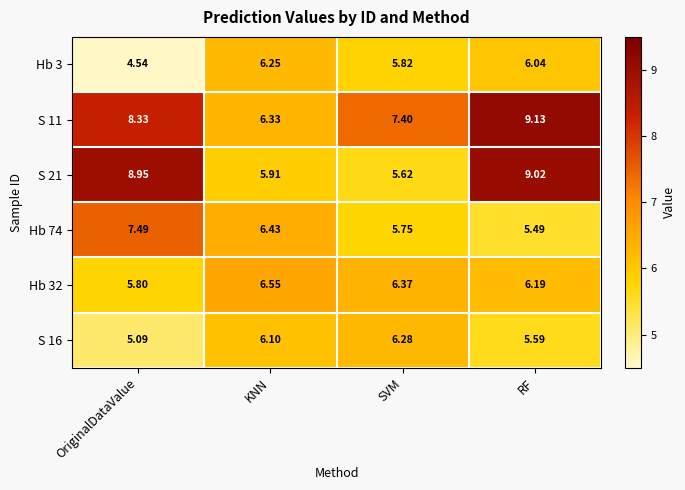

List the labels in order of Hb 74 value, smallest first.

RF, SVM, KNN, OriginalDataValue